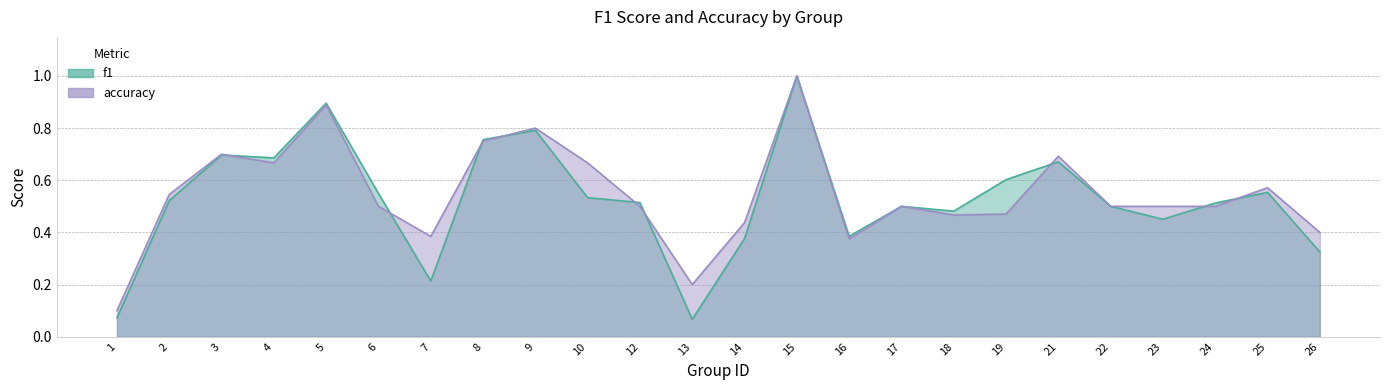

How many categories are shown in the chart?

24